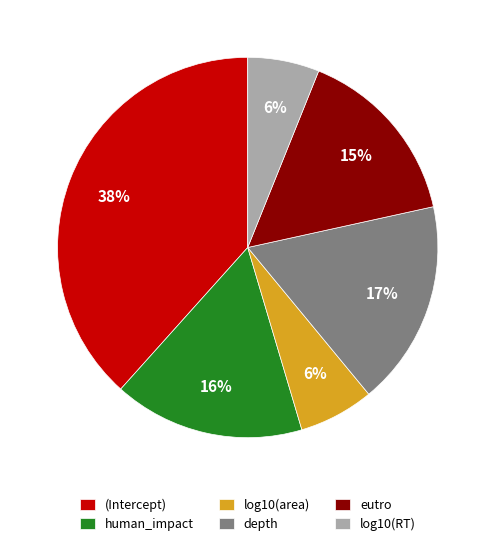

Is there any slice that represents more than half of the pie?

No